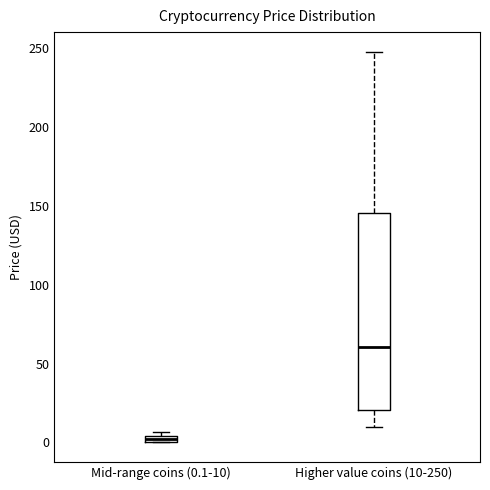

Which box has the lowest median line?

Mid-range coins (0.1-10)